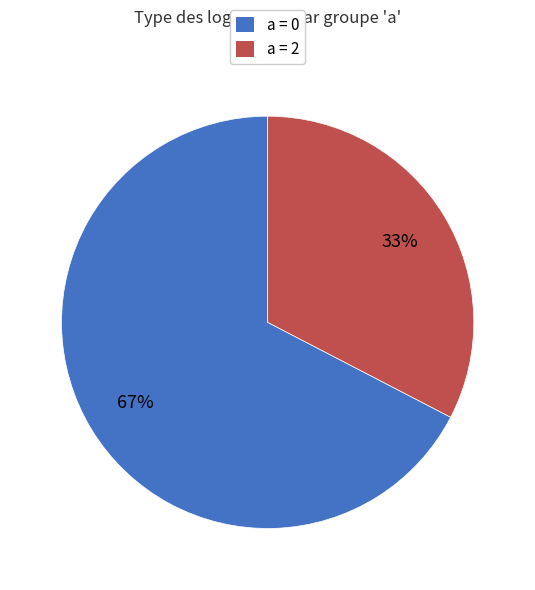

Is there any slice that represents more than half of the pie?

Yes